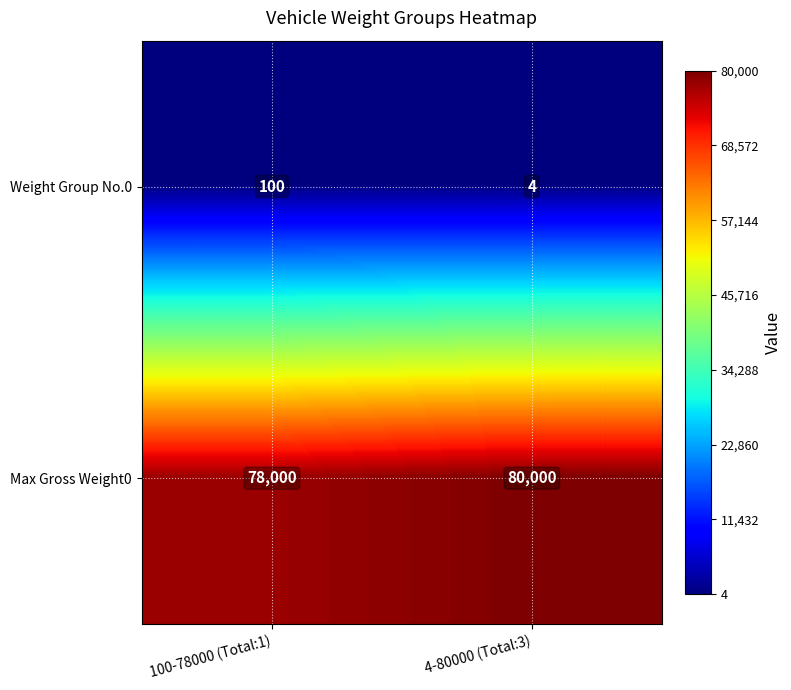

Which series has the largest total across all categories?

Max Gross Weight0